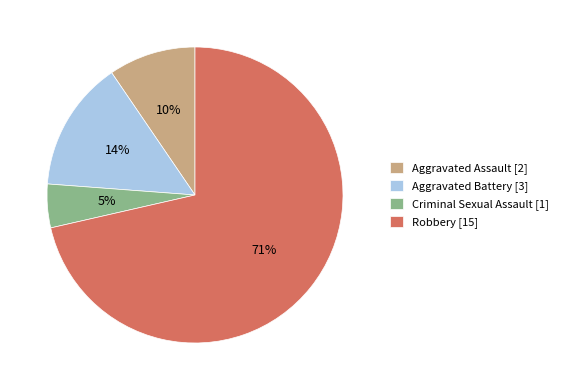

The Aggravated Assault slice represents 1% of the pie. True or false?

False